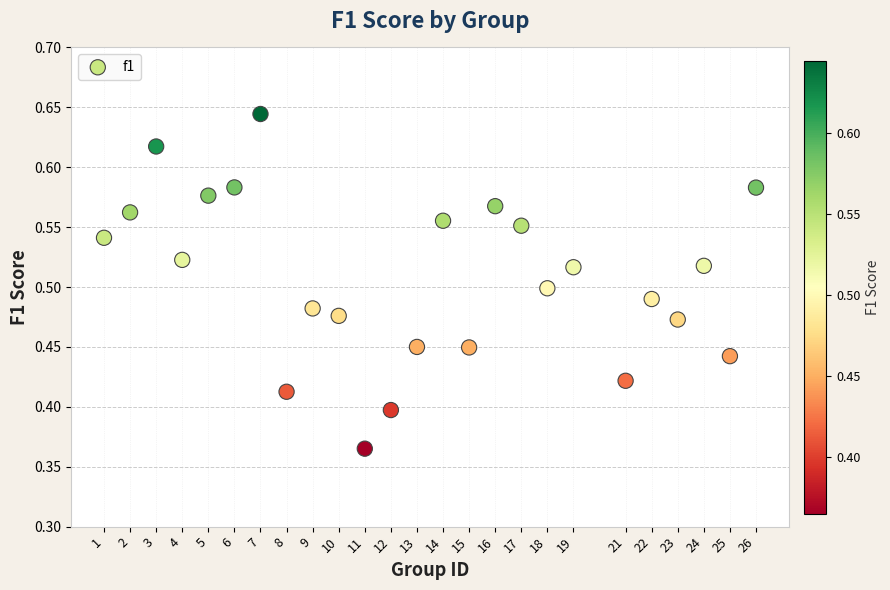

What is the range of X values (max minus min)?

25.0